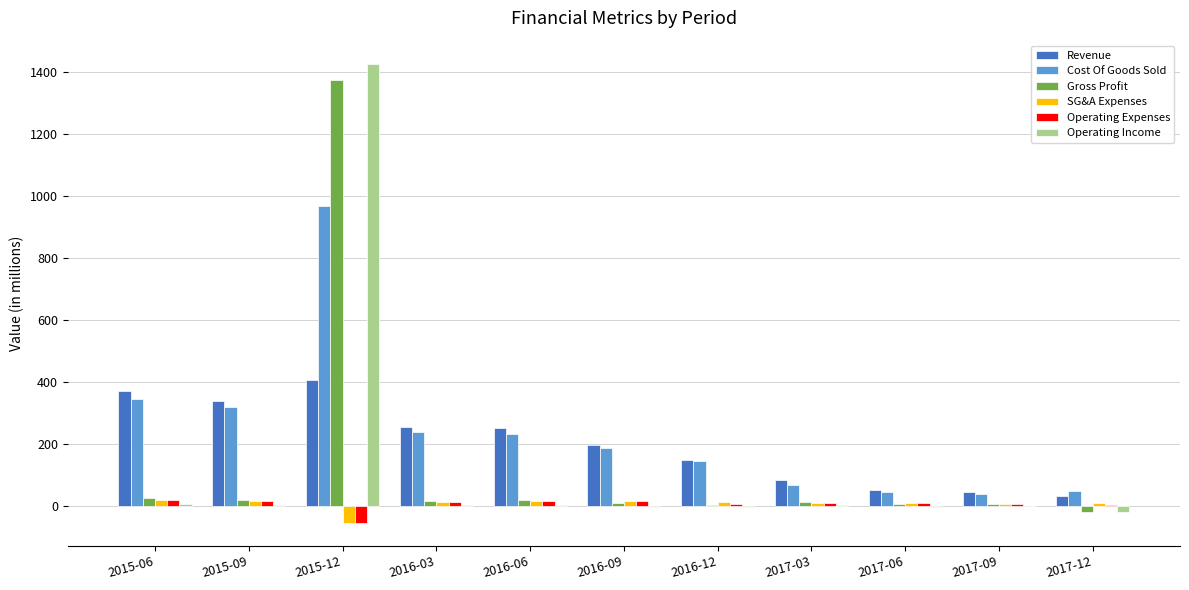

Is the value of Revenue at 2016-09 greater than the value of Operating Income at 2017-06?

Yes